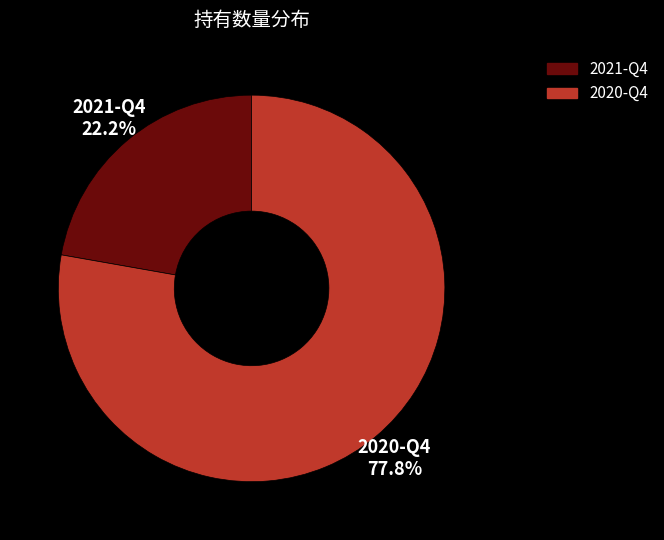

Combined, what portion of the pie is 2020-Q4 and 2021-Q4?

100.0%